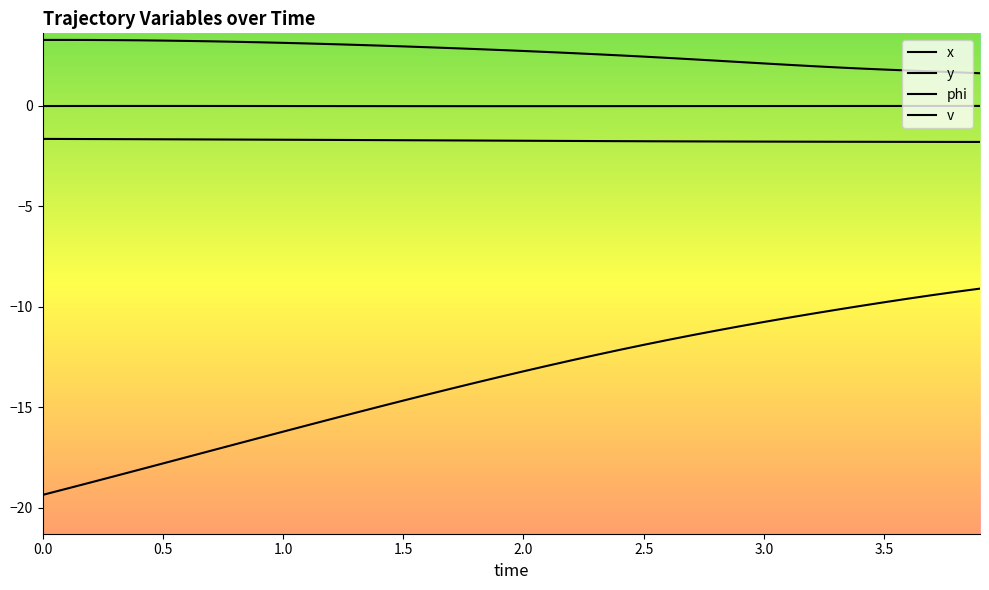

Which series has the widest spread of values?

x